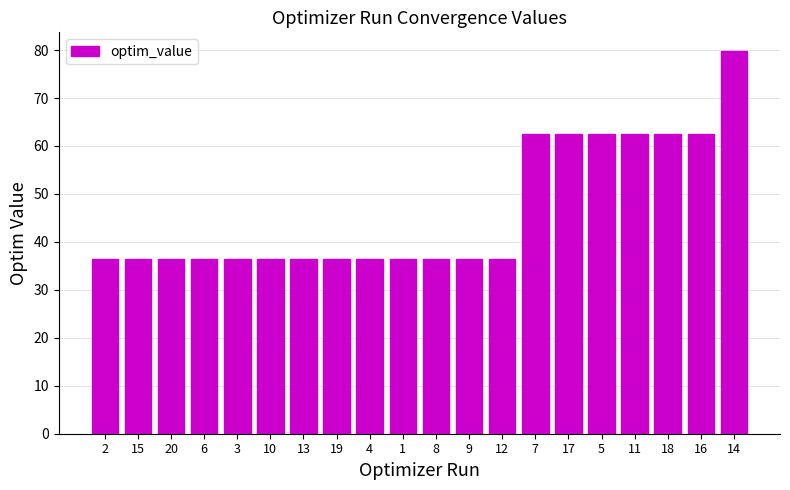

Count the number of categories in the chart.

20